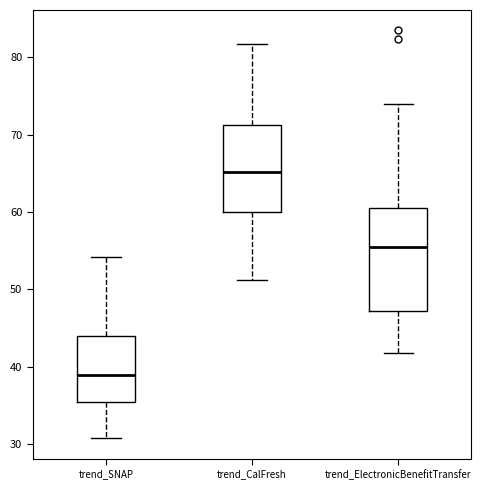

Reading left to right, transcribe this box plot: for each box, give where its median line is, the range the box spans, and where its two whiskers end, as read against the y-axis. The values are not printed on the chart, so give them approximately, as read against the axis.

trend_SNAP: median 39, box 35 to 44, whiskers 31 to 54
trend_CalFresh: median 65, box 60 to 71, whiskers 51 to 82
trend_ElectronicBenefitTransfer: median 56, box 47 to 61, whiskers 42 to 74